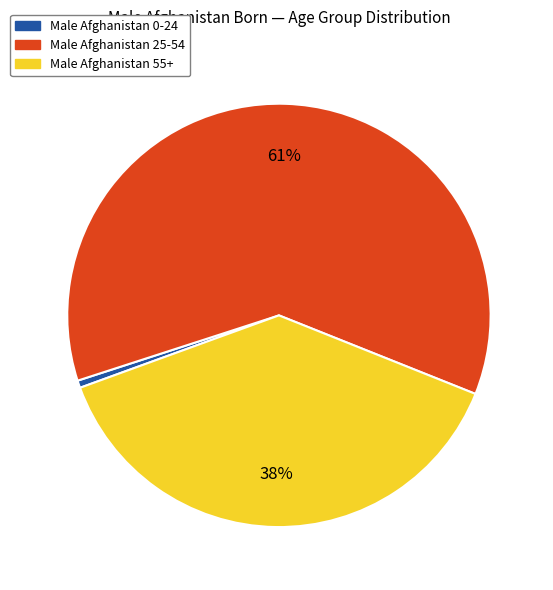

Does any single category account for the majority?

Yes